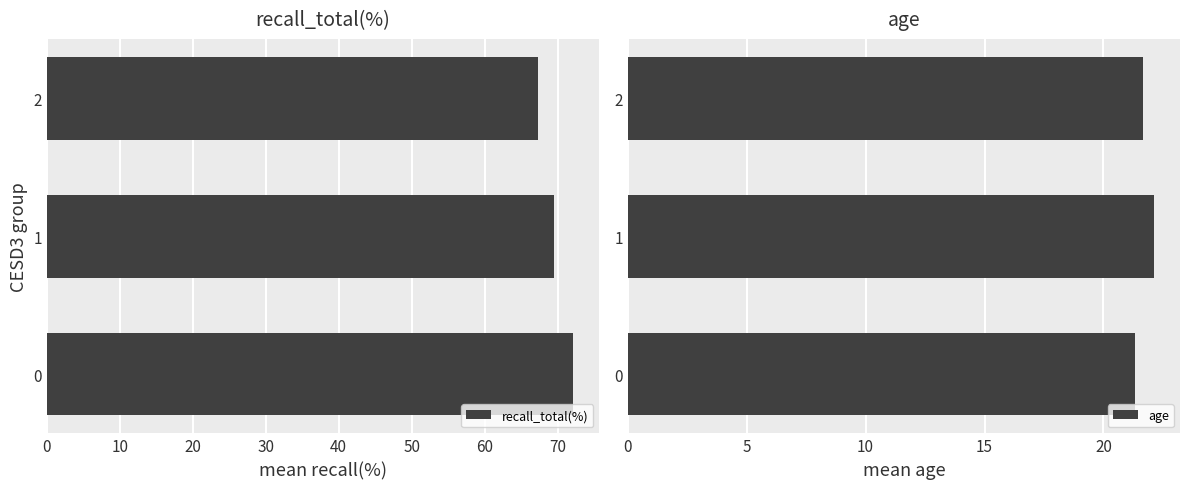

How many bars are there in total?

6